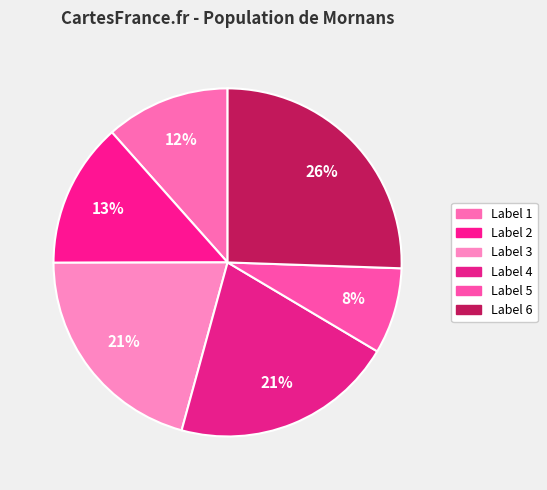

How many segments does this pie chart have?

6